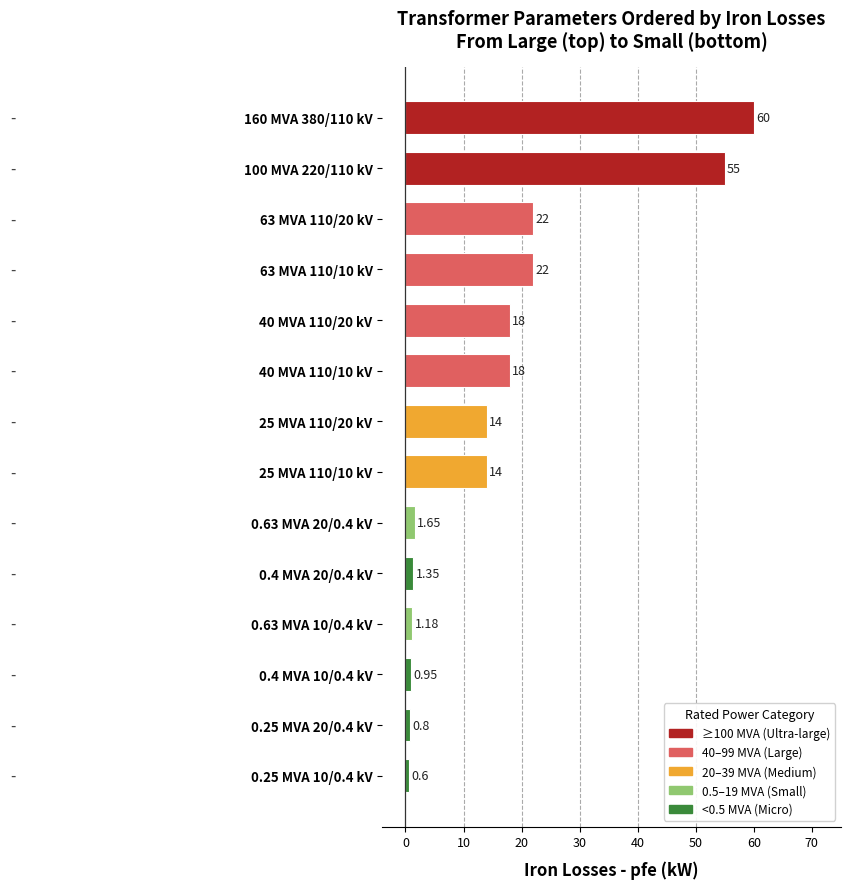

Which has a higher value, 0.63 MVA 20/0.4 kV or 0.4 MVA 10/0.4 kV?

0.63 MVA 20/0.4 kV